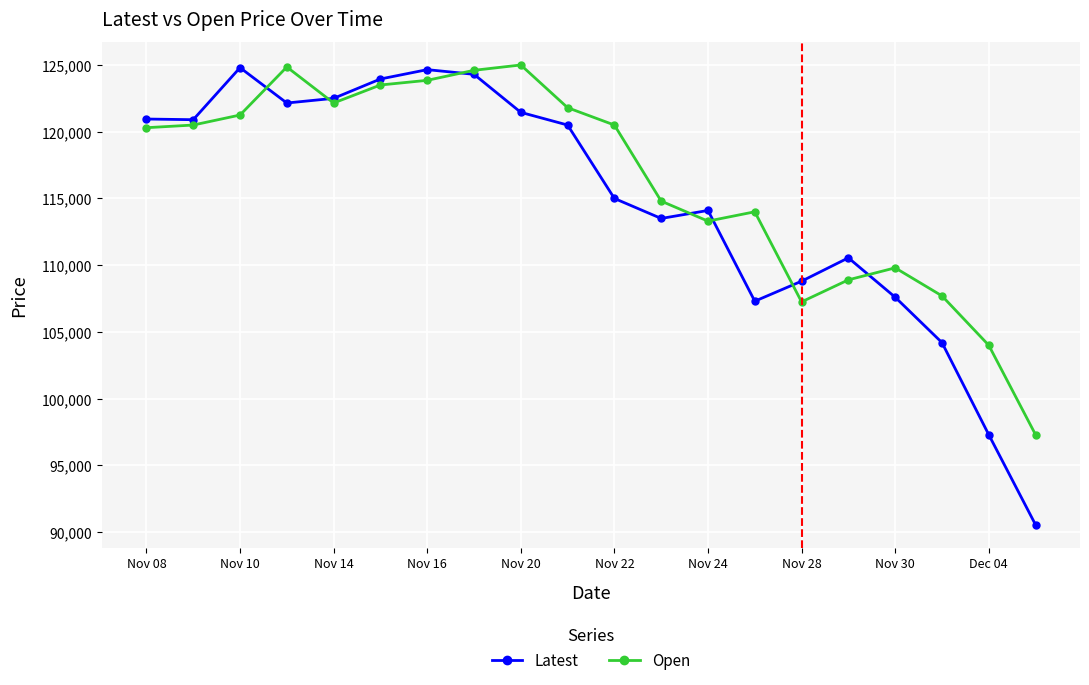

Which series has the widest spread of values?

Latest